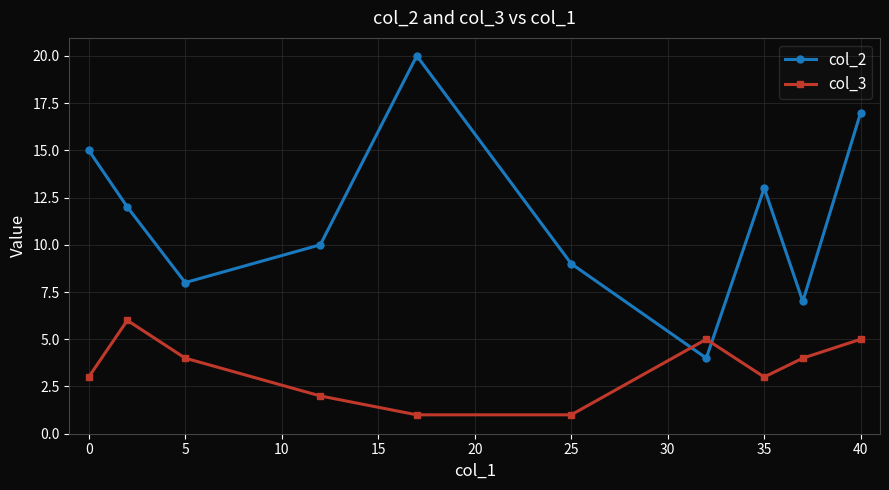

List the series in order of their overall mean, highest first.

col_2, col_3